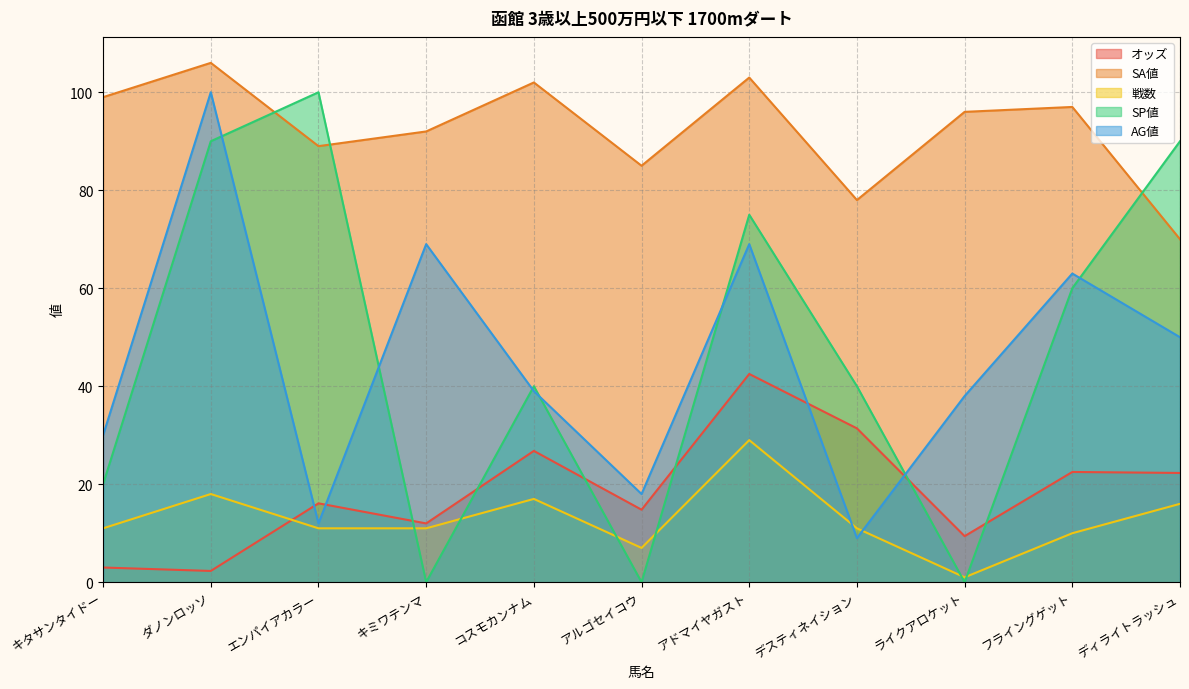

Reading right to left, transcribe all the data shown in this chart.

オッズ: 22.3	22.5	9.4	31.4	42.5	14.8	26.8	12.0	16.1	2.3	3.0
SA値: 70.0	97.0	96.0	78.0	103.0	85.0	102.0	92.0	89.0	106.0	99.0
戦数: 16.0	10.0	1.0	11.0	29.0	7.0	17.0	11.0	11.0	18.0	11.0
SP値: 90.0	60.0	0.0	40.0	75.0	0.0	40.0	0.0	100.0	90.0	20.0
AG値: 50.0	63.0	38.0	9.0	69.0	18.0	39.0	69.0	12.0	100.0	30.0